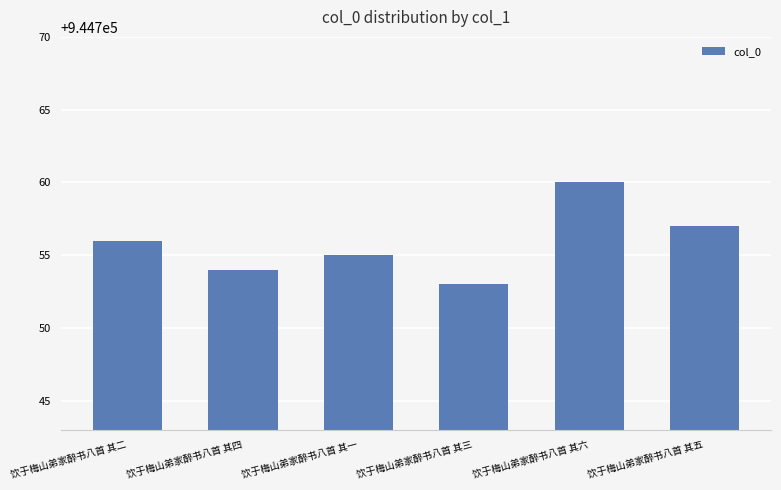

Approximately how many times larger is the value at 饮于梅山弟家醉书八首 其一 compared to 饮于梅山弟家醉书八首 其二?

1.0